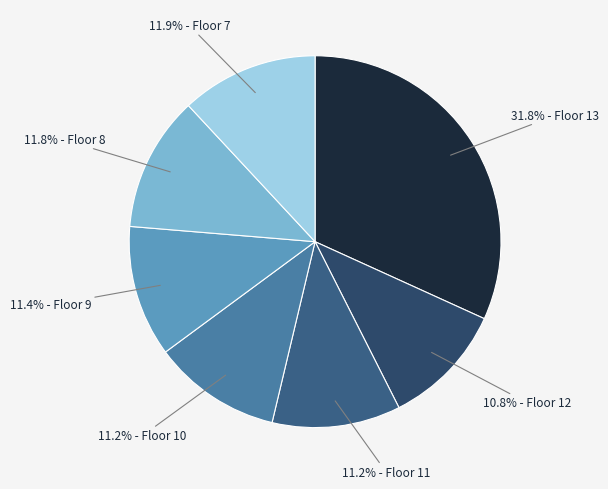

Count the number of slices in the pie.

7